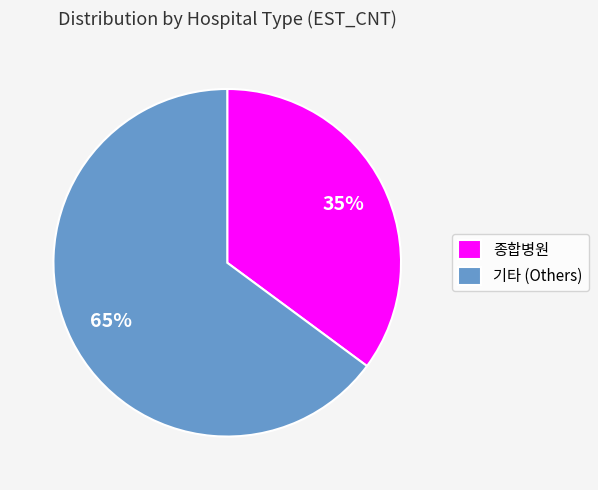

Count the number of slices in the pie.

2